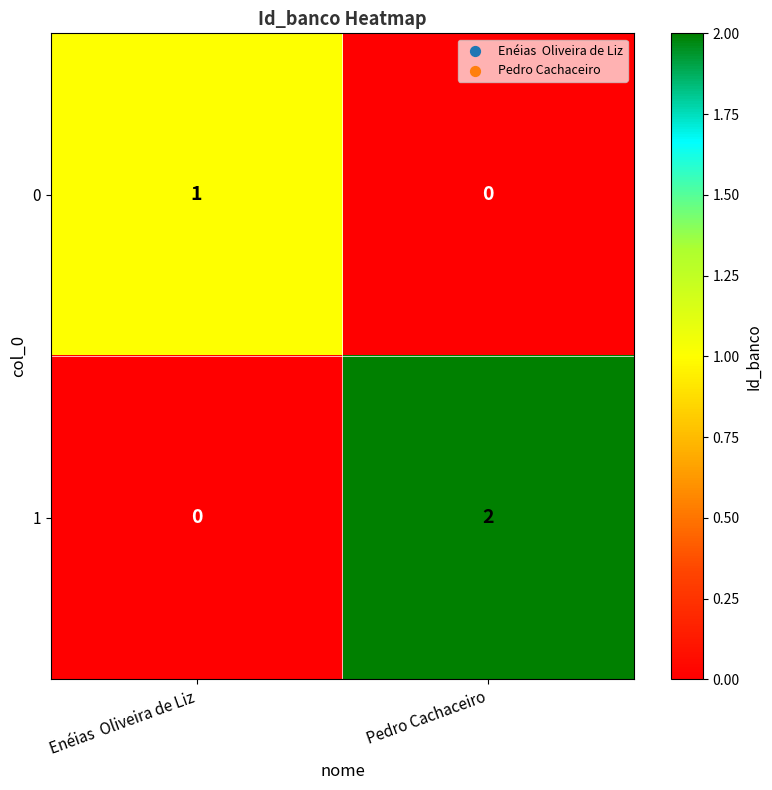

Rank the series at Enéias  Oliveira de Liz from lowest to highest value.

1, 0